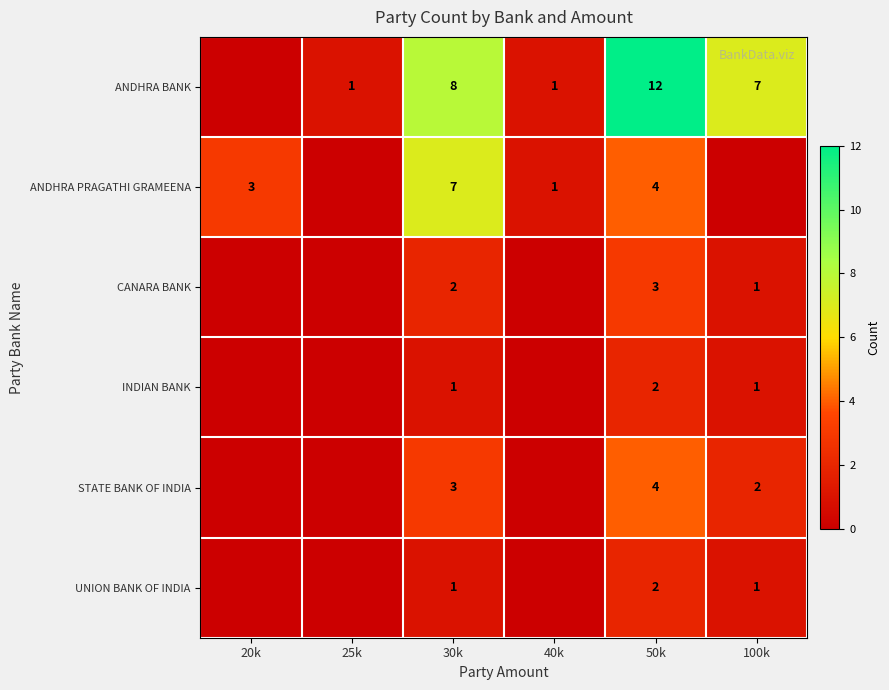

The INDIAN BANK series shows 2 at 30k. True or false?

False